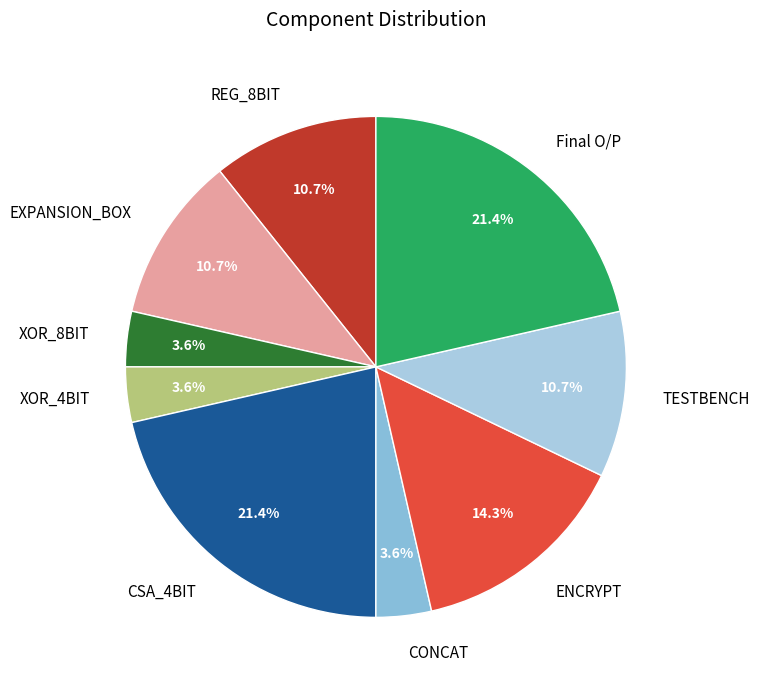

How much of the chart is everything except CSA_4BIT?

78.6%